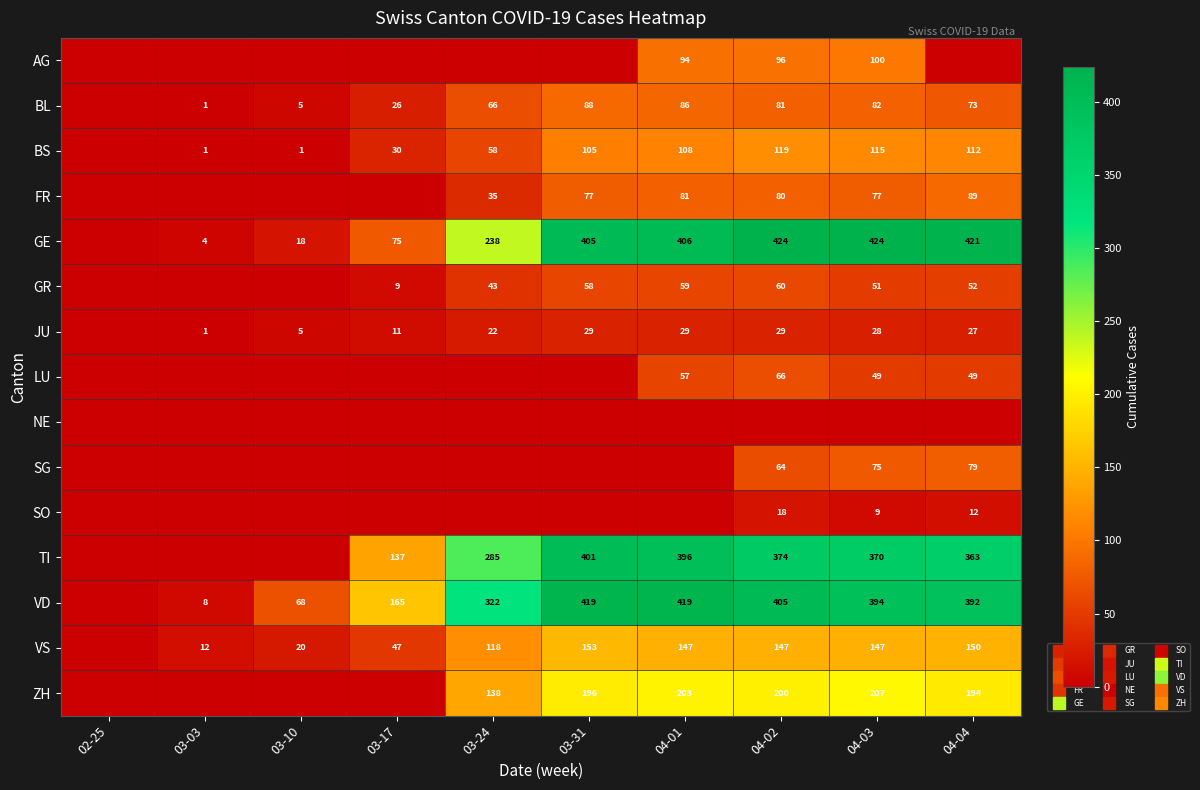

Rank the categories by BL value from lowest to highest.

02-25, 03-03, 03-10, 03-17, 03-24, 04-04, 04-02, 04-03, 04-01, 03-31